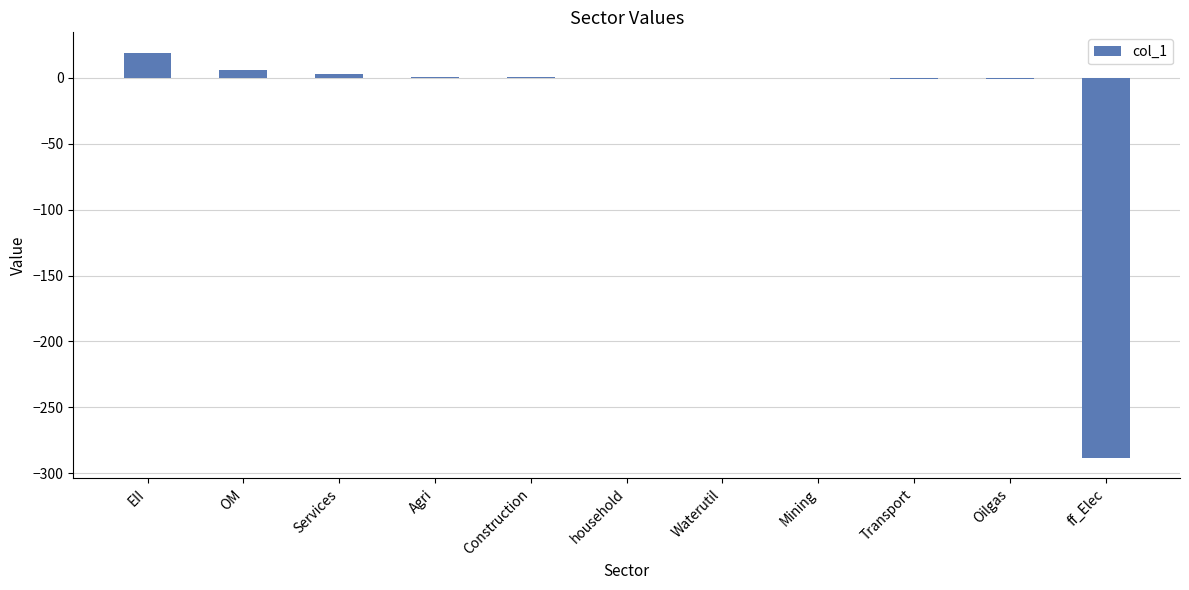

Count the number of categories in the chart.

11